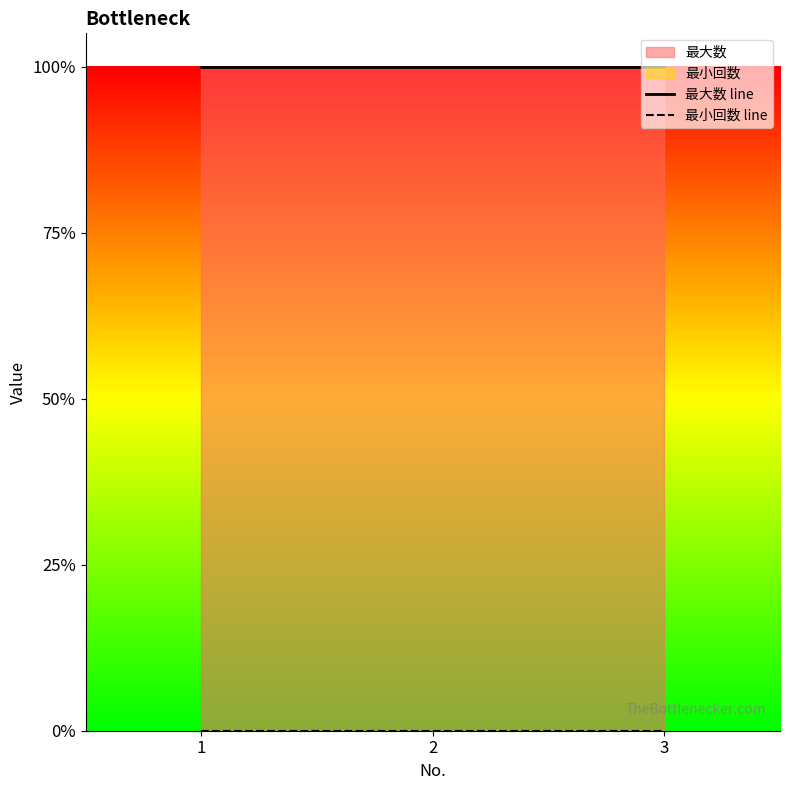

Reading left to right, extract all data points from this chart.

最大数 line: 1	1	1
最小回数 line: 0	0	0